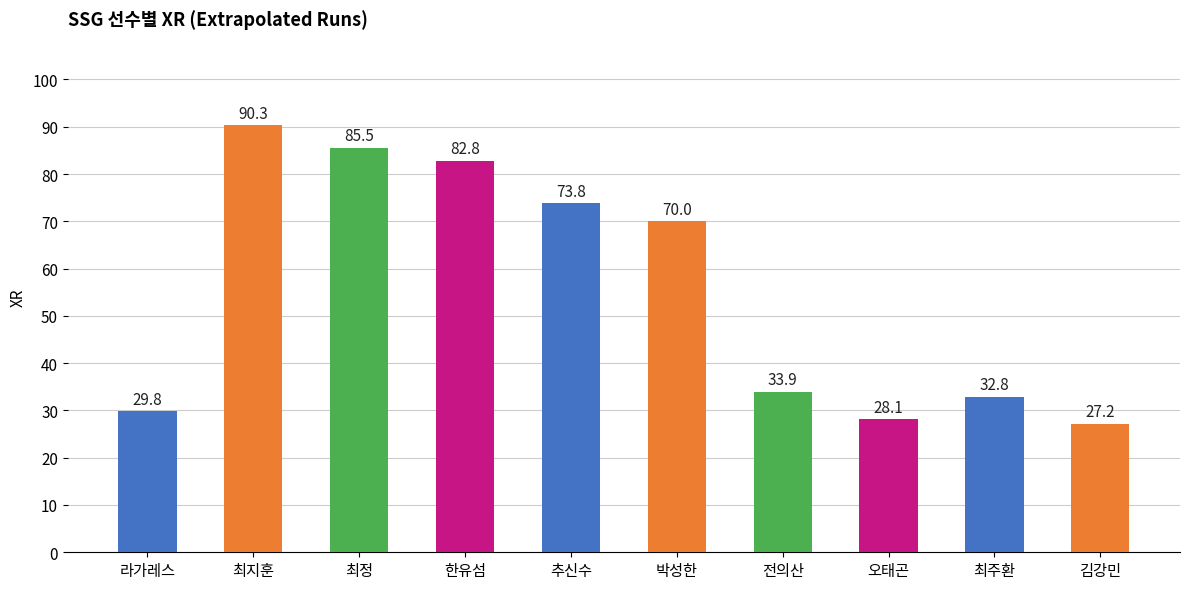

How many bars are there in total?

10